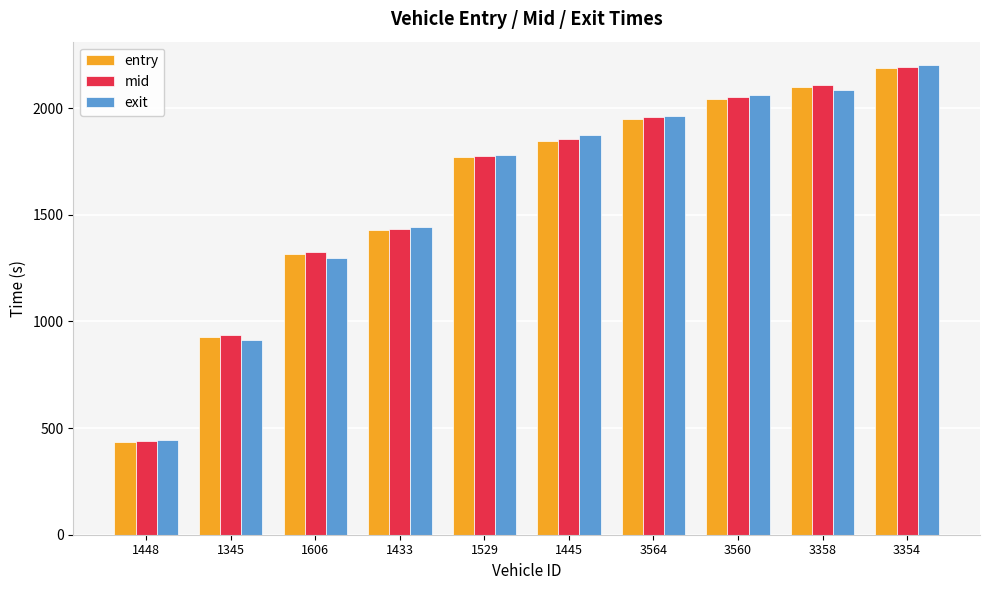

Reading left to right, extract all data points from this chart.

entry: 435.2	927.2	1318.0	1428.6	1769.5	1847.8	1950.3	2044.7	2101.7	2187.2
mid: 440.4	935.4	1324.3	1435.4	1776.6	1856.0	1957.2	2054.0	2109.4	2195.0
exit: 444.1	911.3	1298.7	1441.7	1782.7	1873.4	1962.1	2061.9	2085.9	2202.0